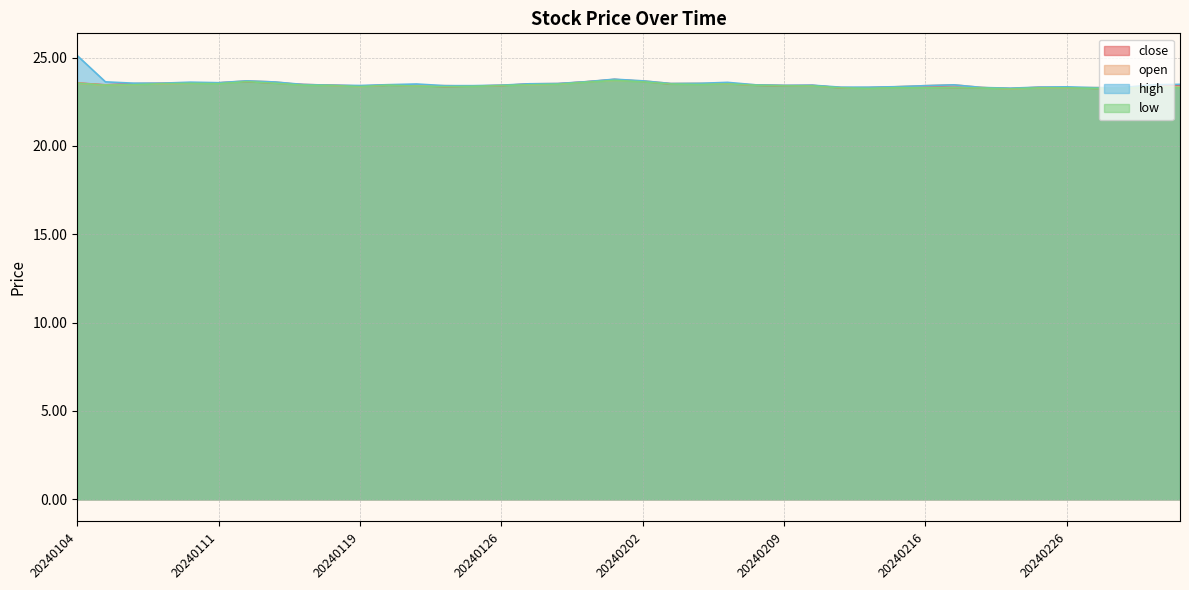

Is it true that close equals 23.5 at 20240117?

True